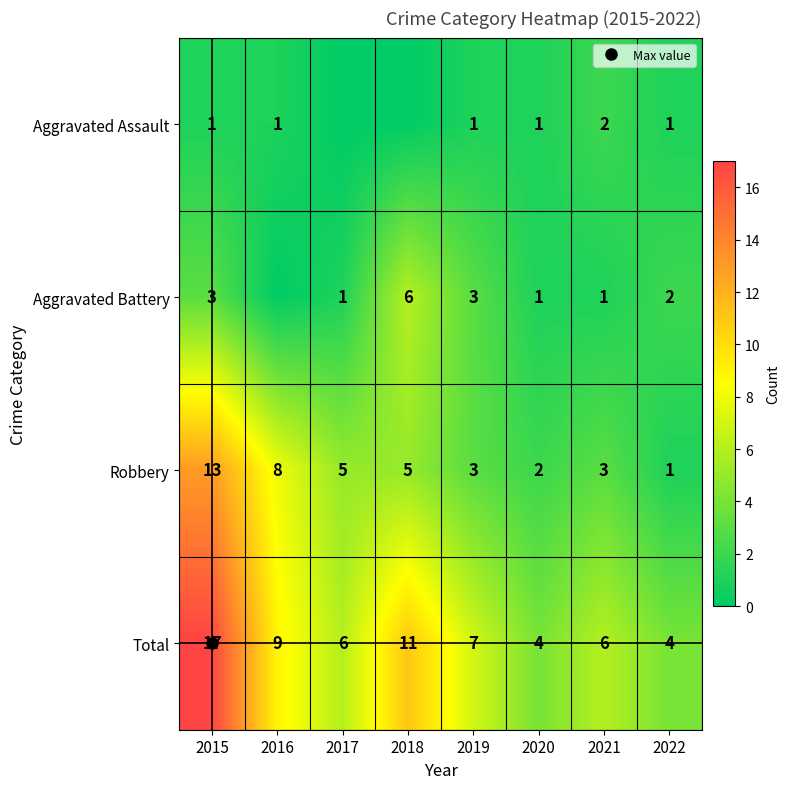

How many values in the Total series are below 7?

4